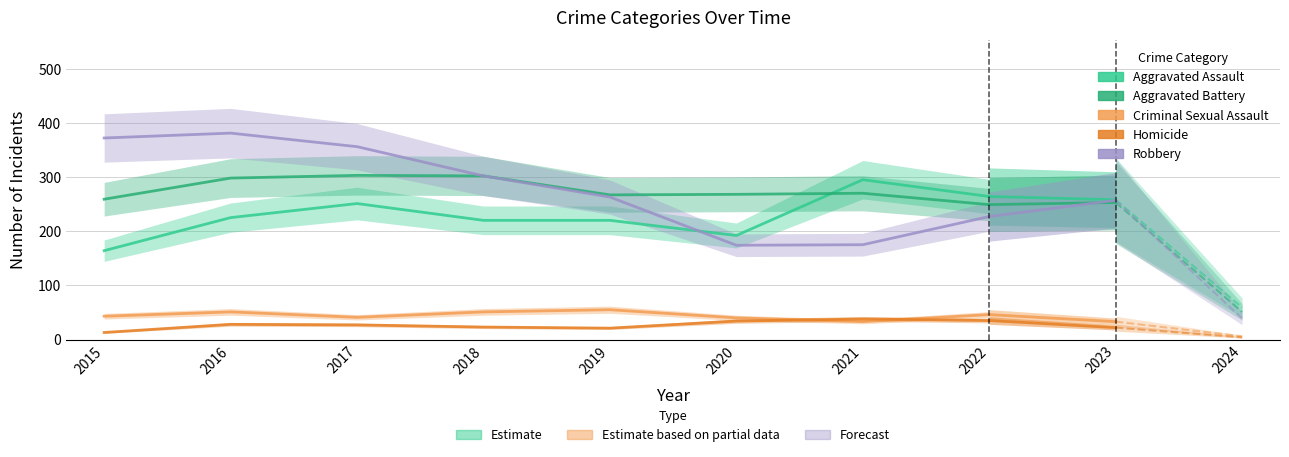

Between which two adjacent categories do Criminal Sexual Assault and Homicide first intersect?

2020 and 2021